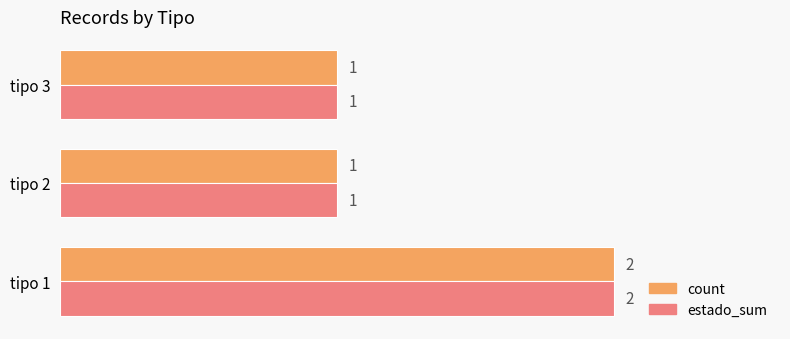

What is the difference between the maximum and minimum values in the estado_sum series?

1